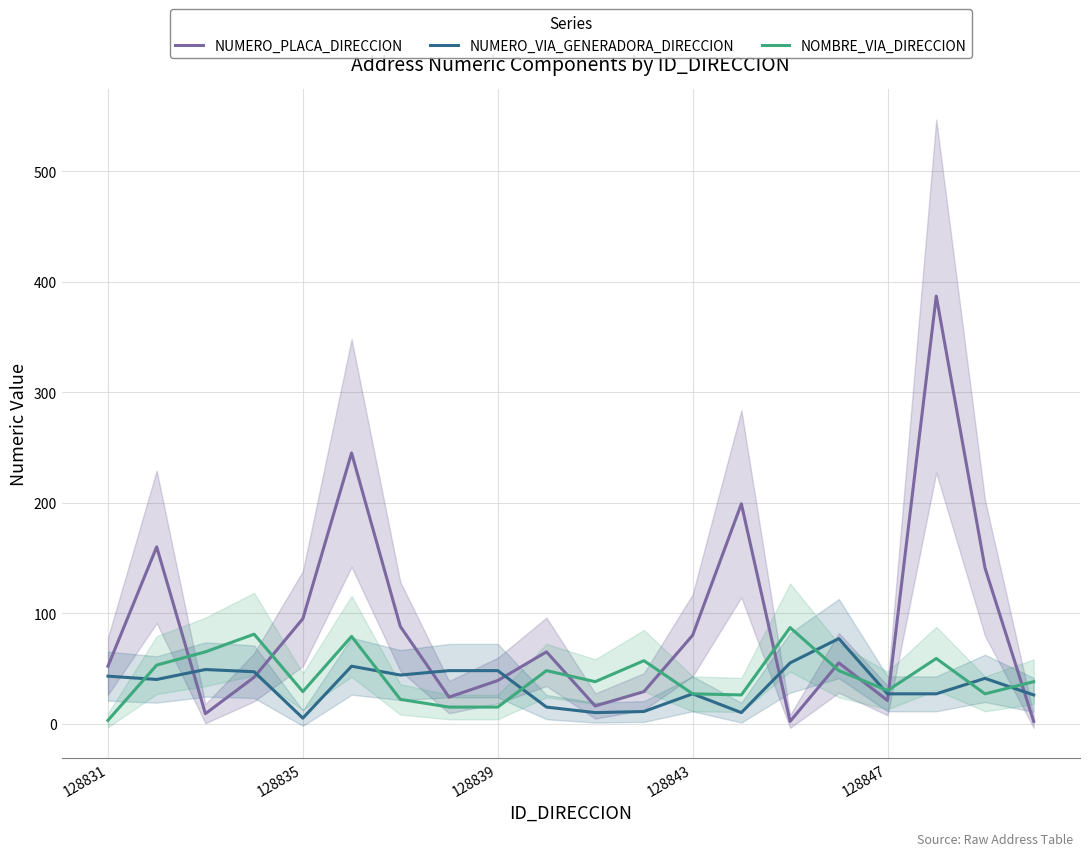

How many lines are shown in the chart?

3